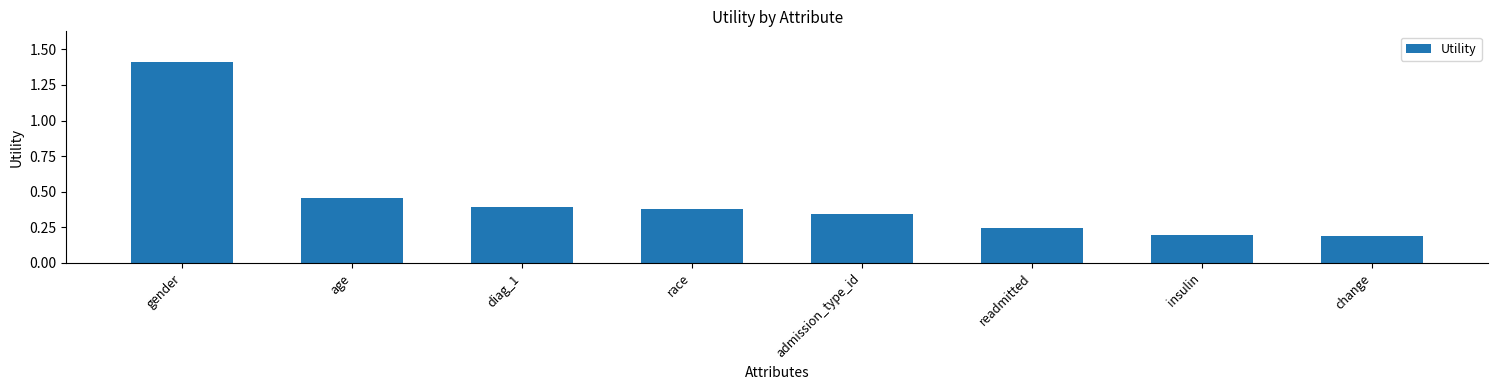

Which has a higher value, admission_type_id or race?

race